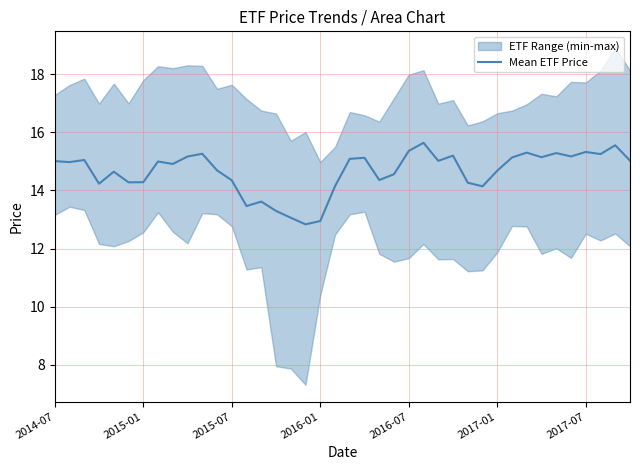

At which label does Mean ETF Price first exceed 14?

2014-07